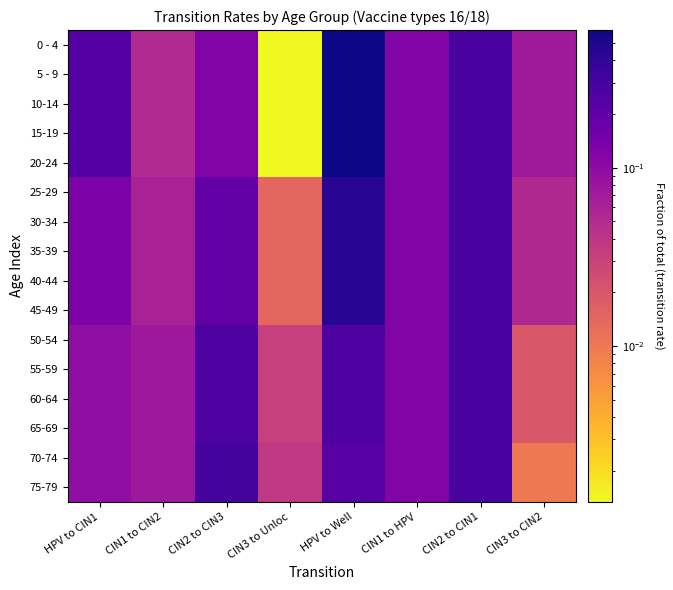

Reading left to right, what are all the values shown in this chart?

0 - 4: HPV to CIN1=0.2	CIN1 to CIN2=0.1	CIN2 to CIN3=0.1	CIN3 to Unloc=0.0	HPV to Well=0.6	CIN1 to HPV=0.1	CIN2 to CIN1=0.3	CIN3 to CIN2=0.1
5 - 9: HPV to CIN1=0.2	CIN1 to CIN2=0.1	CIN2 to CIN3=0.1	CIN3 to Unloc=0.0	HPV to Well=0.6	CIN1 to HPV=0.1	CIN2 to CIN1=0.3	CIN3 to CIN2=0.1
10-14: HPV to CIN1=0.2	CIN1 to CIN2=0.1	CIN2 to CIN3=0.1	CIN3 to Unloc=0.0	HPV to Well=0.6	CIN1 to HPV=0.1	CIN2 to CIN1=0.3	CIN3 to CIN2=0.1
15-19: HPV to CIN1=0.2	CIN1 to CIN2=0.1	CIN2 to CIN3=0.1	CIN3 to Unloc=0.0	HPV to Well=0.6	CIN1 to HPV=0.1	CIN2 to CIN1=0.3	CIN3 to CIN2=0.1
20-24: HPV to CIN1=0.2	CIN1 to CIN2=0.1	CIN2 to CIN3=0.1	CIN3 to Unloc=0.0	HPV to Well=0.6	CIN1 to HPV=0.1	CIN2 to CIN1=0.3	CIN3 to CIN2=0.1
25-29: HPV to CIN1=0.1	CIN1 to CIN2=0.1	CIN2 to CIN3=0.2	CIN3 to Unloc=0.0	HPV to Well=0.4	CIN1 to HPV=0.1	CIN2 to CIN1=0.3	CIN3 to CIN2=0.1
30-34: HPV to CIN1=0.1	CIN1 to CIN2=0.1	CIN2 to CIN3=0.2	CIN3 to Unloc=0.0	HPV to Well=0.4	CIN1 to HPV=0.1	CIN2 to CIN1=0.3	CIN3 to CIN2=0.1
35-39: HPV to CIN1=0.1	CIN1 to CIN2=0.1	CIN2 to CIN3=0.2	CIN3 to Unloc=0.0	HPV to Well=0.4	CIN1 to HPV=0.1	CIN2 to CIN1=0.3	CIN3 to CIN2=0.1
40-44: HPV to CIN1=0.1	CIN1 to CIN2=0.1	CIN2 to CIN3=0.2	CIN3 to Unloc=0.0	HPV to Well=0.4	CIN1 to HPV=0.1	CIN2 to CIN1=0.3	CIN3 to CIN2=0.1
45-49: HPV to CIN1=0.1	CIN1 to CIN2=0.1	CIN2 to CIN3=0.2	CIN3 to Unloc=0.0	HPV to Well=0.4	CIN1 to HPV=0.1	CIN2 to CIN1=0.3	CIN3 to CIN2=0.1
50-54: HPV to CIN1=0.1	CIN1 to CIN2=0.1	CIN2 to CIN3=0.3	CIN3 to Unloc=0.0	HPV to Well=0.3	CIN1 to HPV=0.1	CIN2 to CIN1=0.3	CIN3 to CIN2=0.0
55-59: HPV to CIN1=0.1	CIN1 to CIN2=0.1	CIN2 to CIN3=0.3	CIN3 to Unloc=0.0	HPV to Well=0.3	CIN1 to HPV=0.1	CIN2 to CIN1=0.3	CIN3 to CIN2=0.0
60-64: HPV to CIN1=0.1	CIN1 to CIN2=0.1	CIN2 to CIN3=0.3	CIN3 to Unloc=0.0	HPV to Well=0.3	CIN1 to HPV=0.1	CIN2 to CIN1=0.3	CIN3 to CIN2=0.0
65-69: HPV to CIN1=0.1	CIN1 to CIN2=0.1	CIN2 to CIN3=0.3	CIN3 to Unloc=0.0	HPV to Well=0.3	CIN1 to HPV=0.1	CIN2 to CIN1=0.3	CIN3 to CIN2=0.0
70-74: HPV to CIN1=0.1	CIN1 to CIN2=0.1	CIN2 to CIN3=0.3	CIN3 to Unloc=0.0	HPV to Well=0.2	CIN1 to HPV=0.1	CIN2 to CIN1=0.3	CIN3 to CIN2=0.0
75-79: HPV to CIN1=0.1	CIN1 to CIN2=0.1	CIN2 to CIN3=0.3	CIN3 to Unloc=0.0	HPV to Well=0.2	CIN1 to HPV=0.1	CIN2 to CIN1=0.3	CIN3 to CIN2=0.0